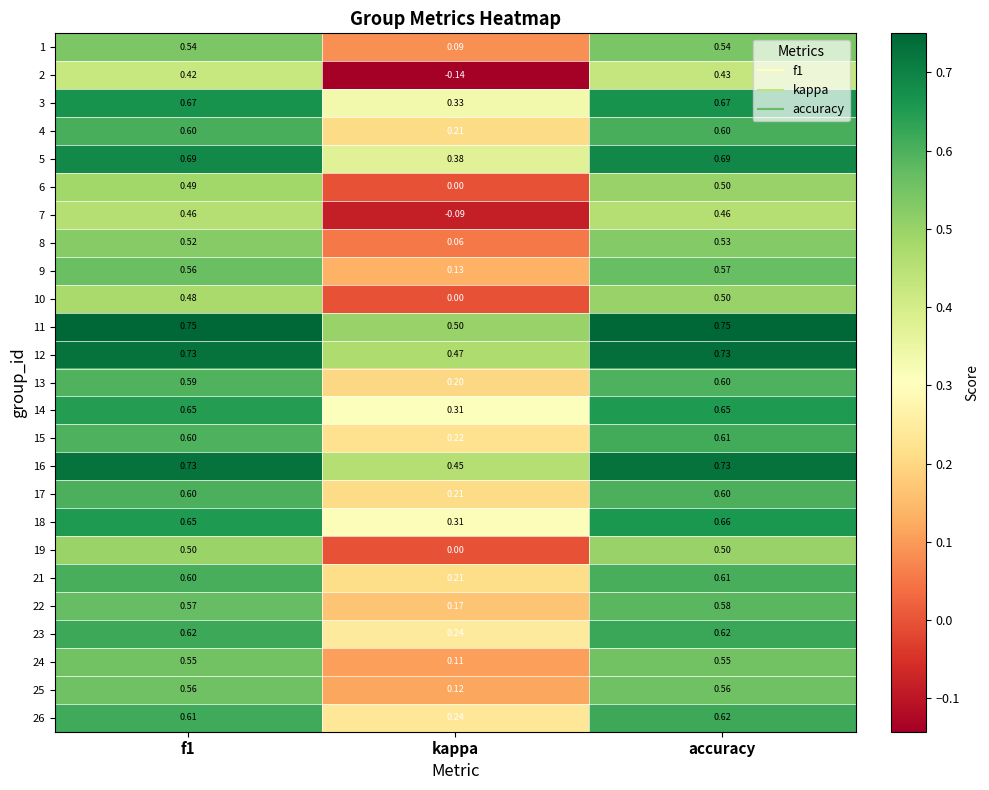

Where is 4 nearest to the value 0?

kappa